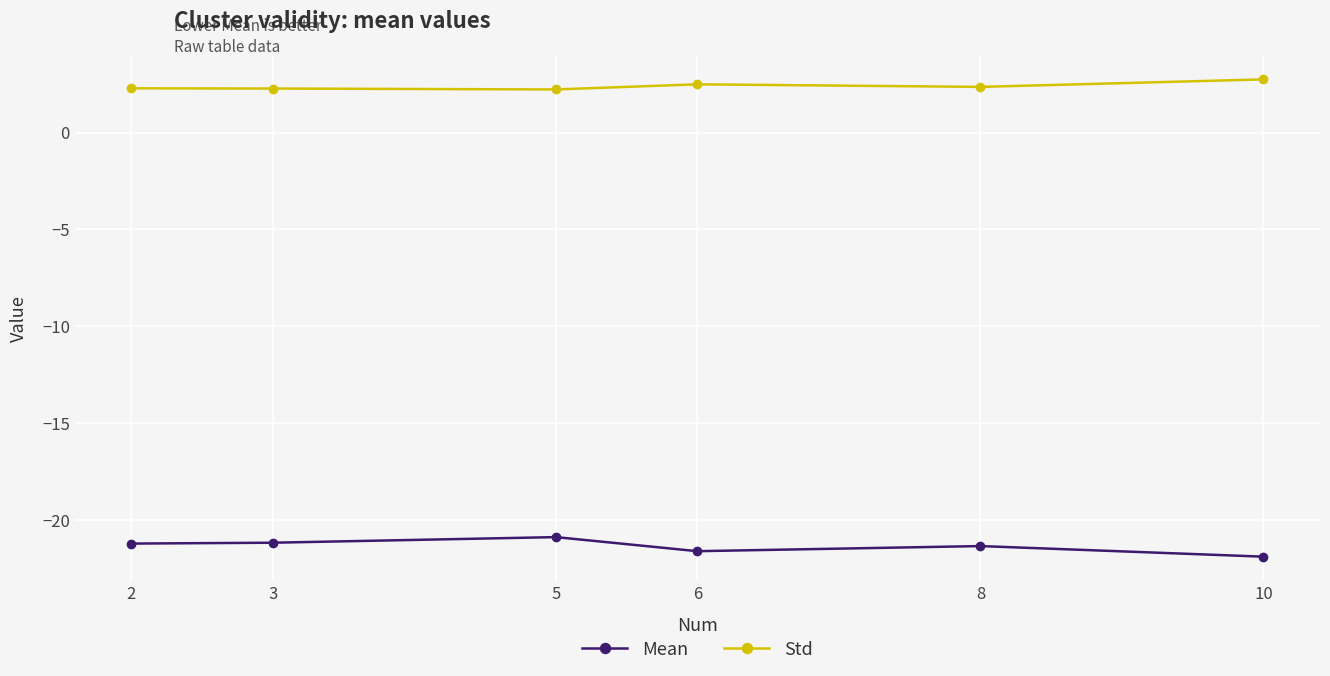

Which series has the largest range (max minus min)?

Mean